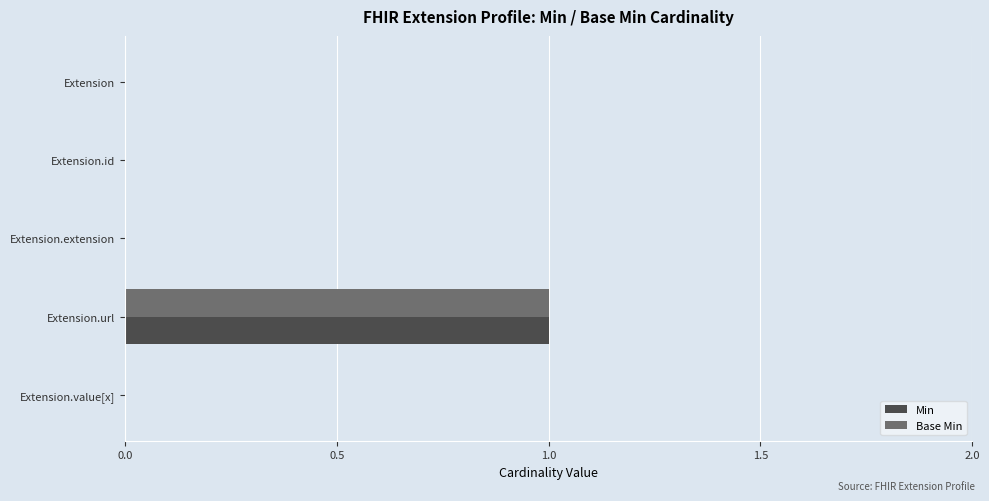

Which category has the highest value across all series?

Extension.url